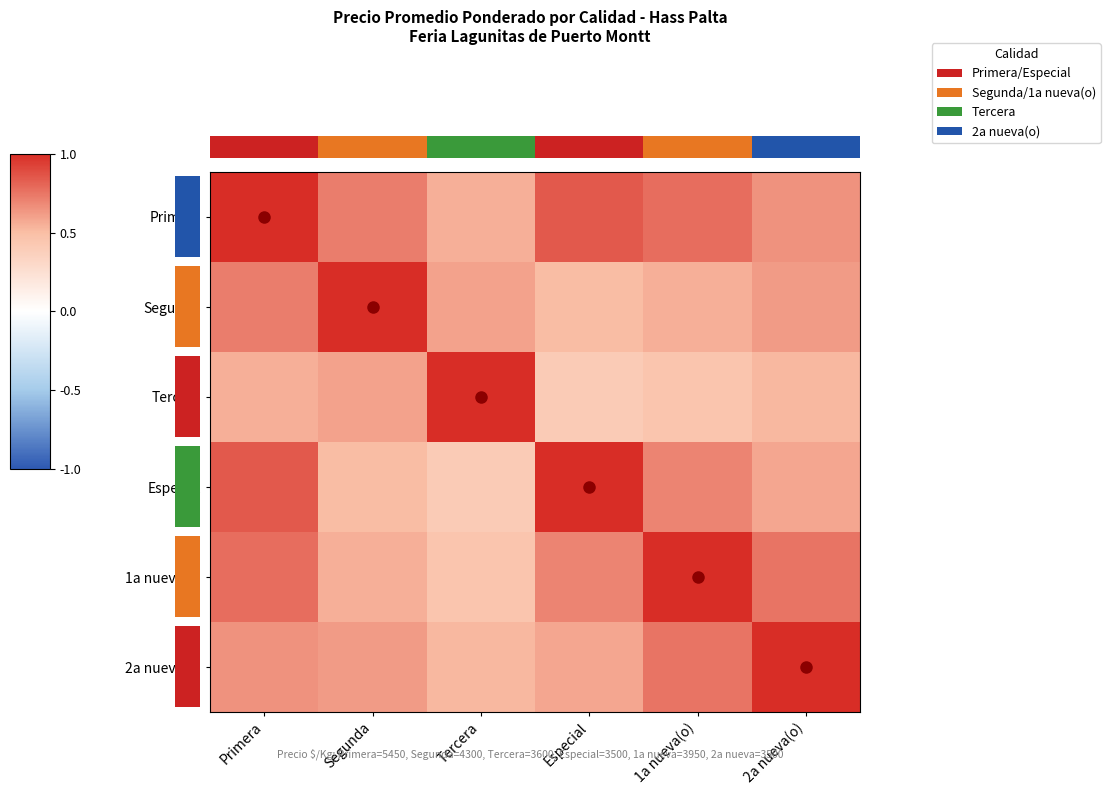

Which label corresponds to the smallest value in the chart?

Especial